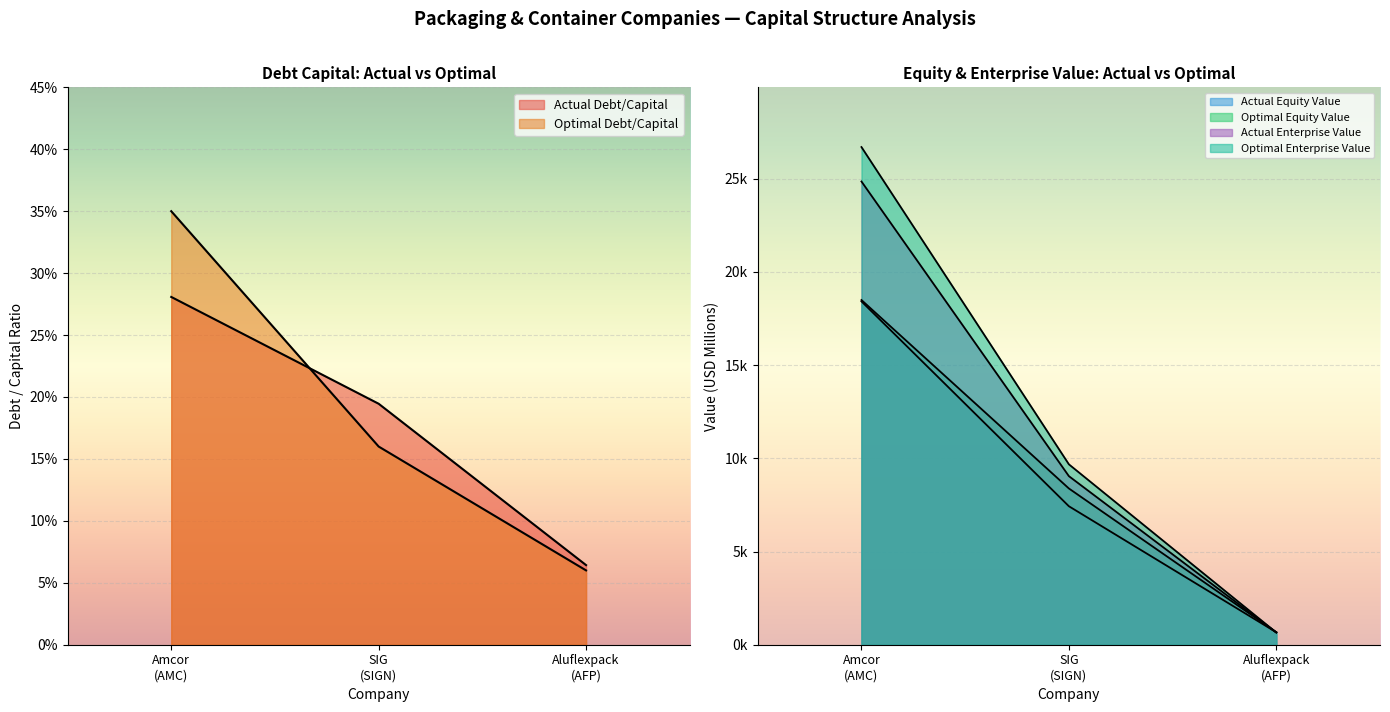

What is the label of the 2nd point from the left?

SIG (SIGN)